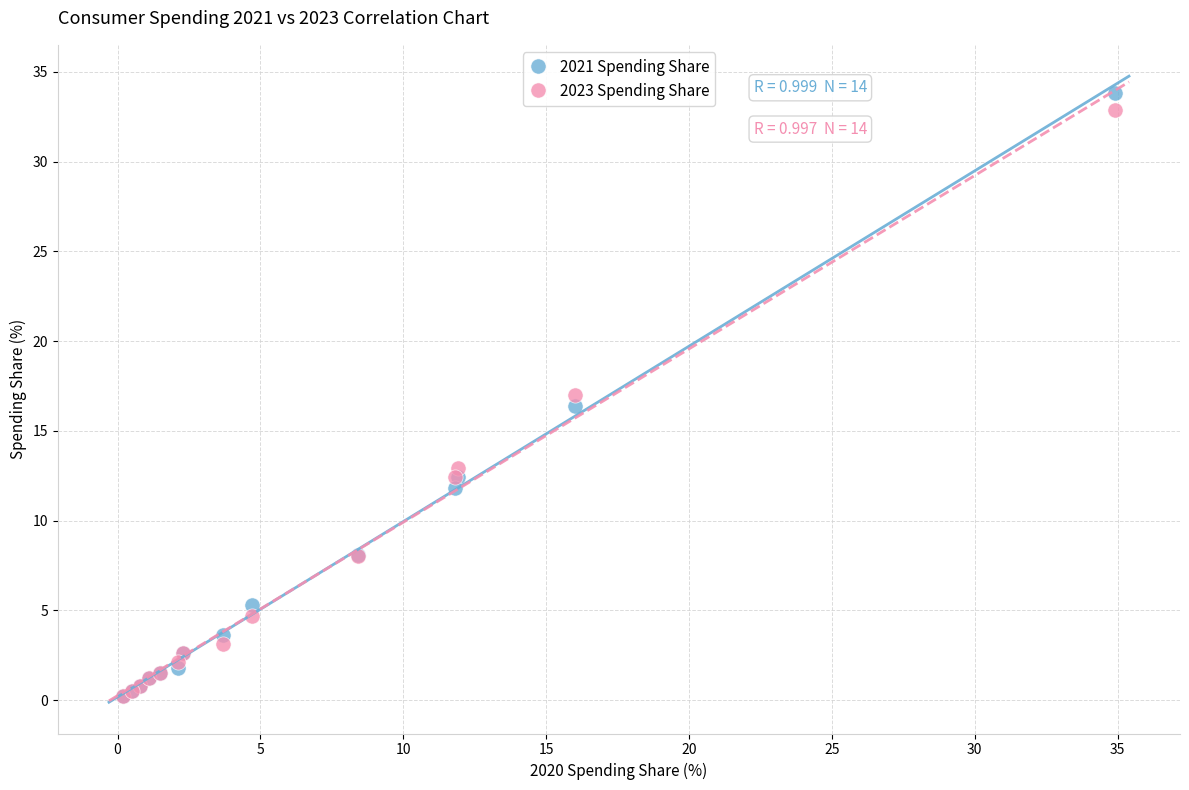

What are all the series names shown in the legend?

2021 Spending Share, 2023 Spending Share